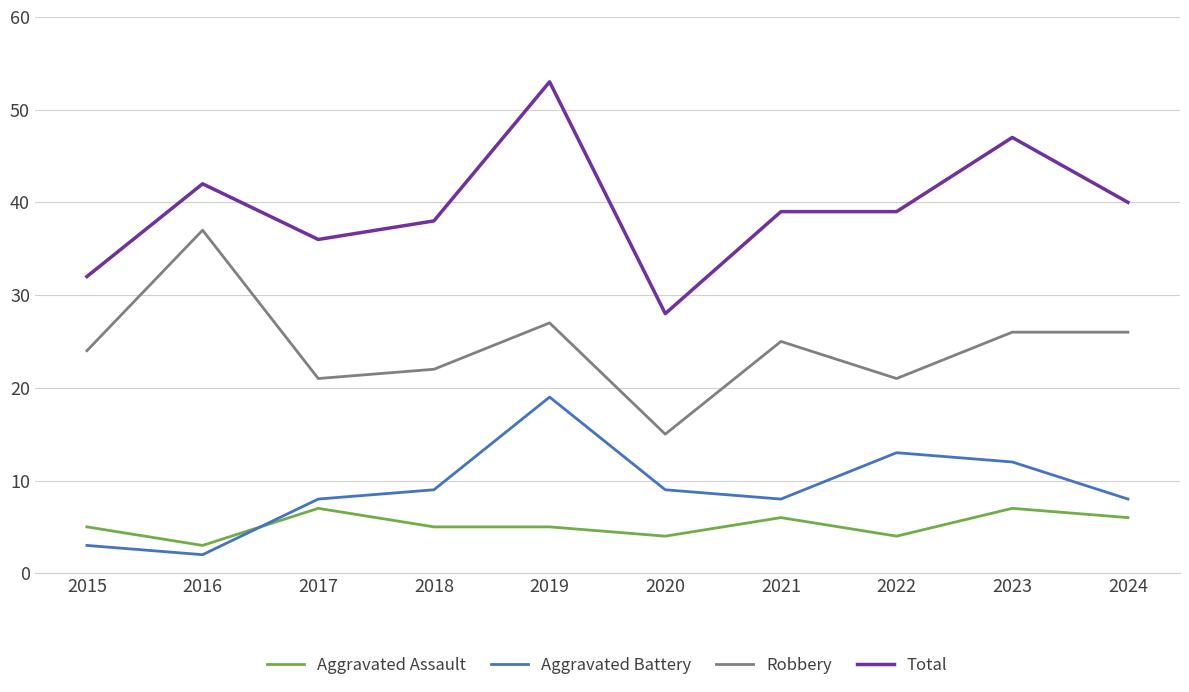

Is it true that Aggravated Assault equals 5 at 2019?

True